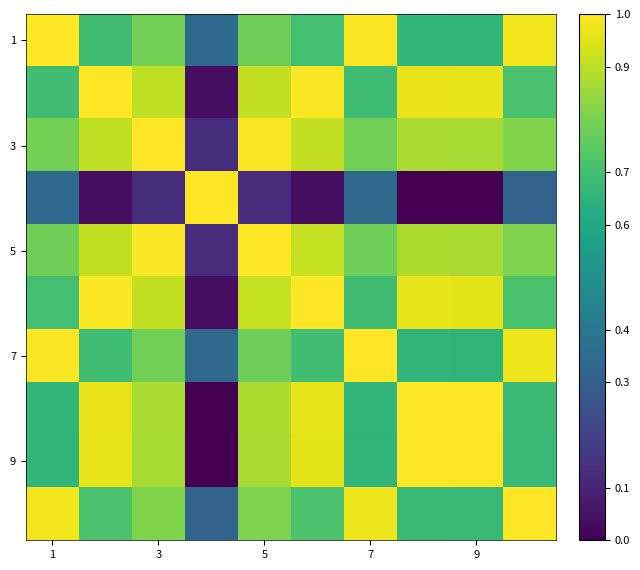

At how many categories does at least one series exceed 0?

10